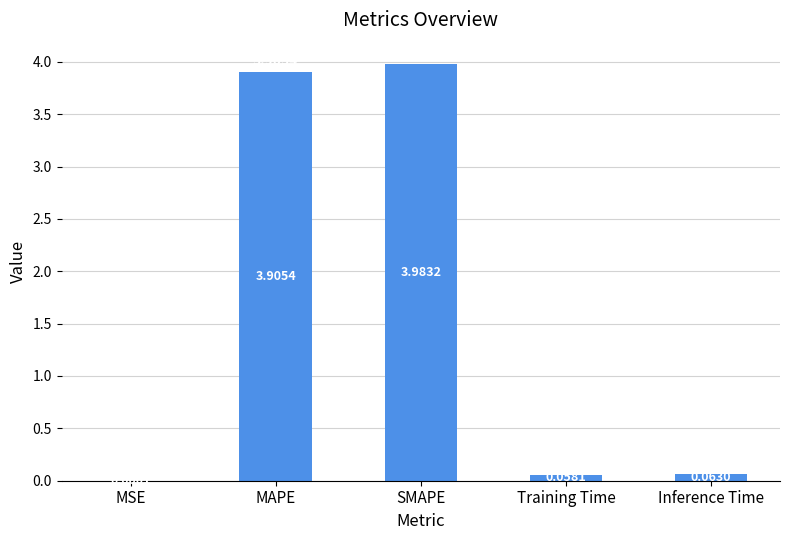

Which label corresponds to the largest value in the chart?

SMAPE